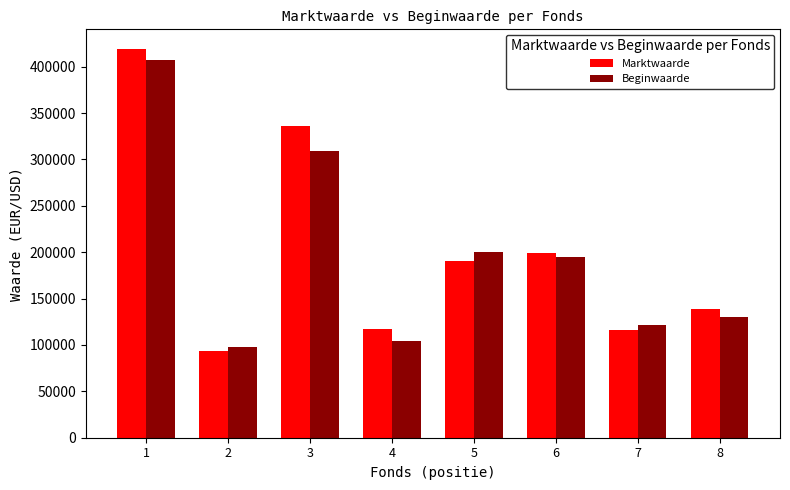

How many data points does each series have?

8